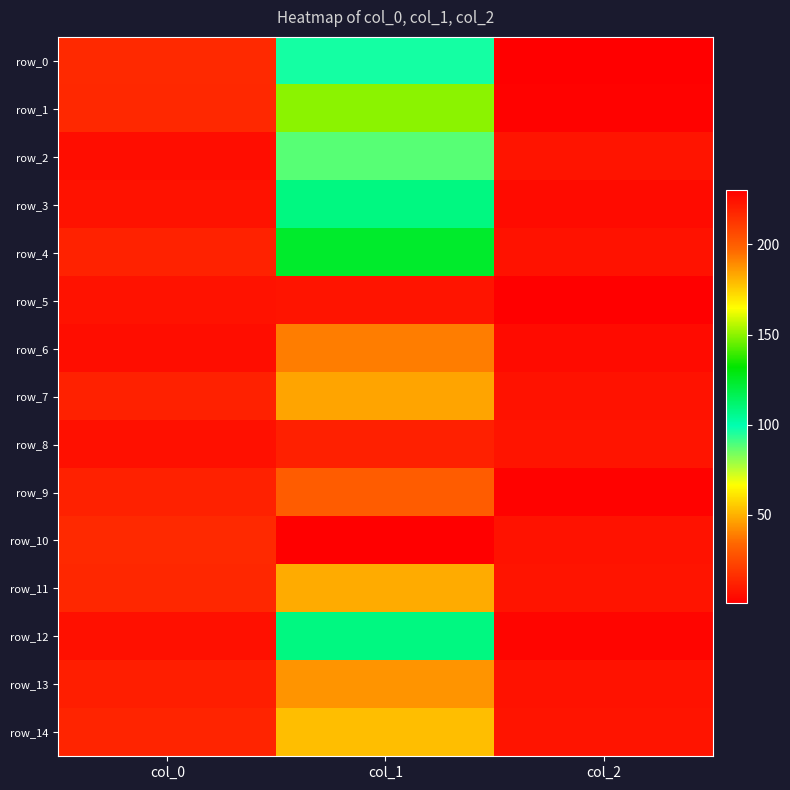

What is the difference between the maximum and minimum values in the row_5 series?

222.1